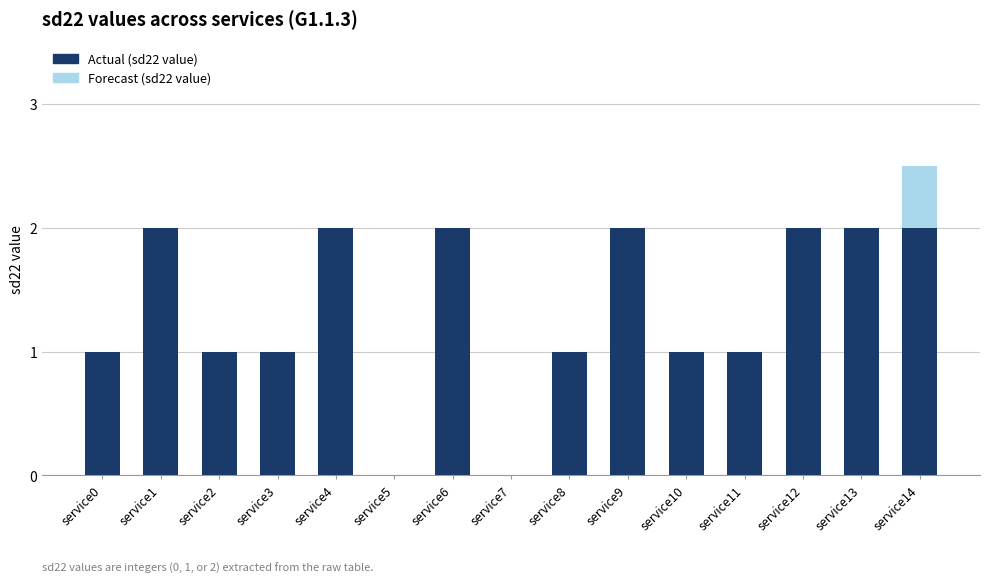

What is the sum of the Actual (sd22 value) values at service7 and service13?

2.0